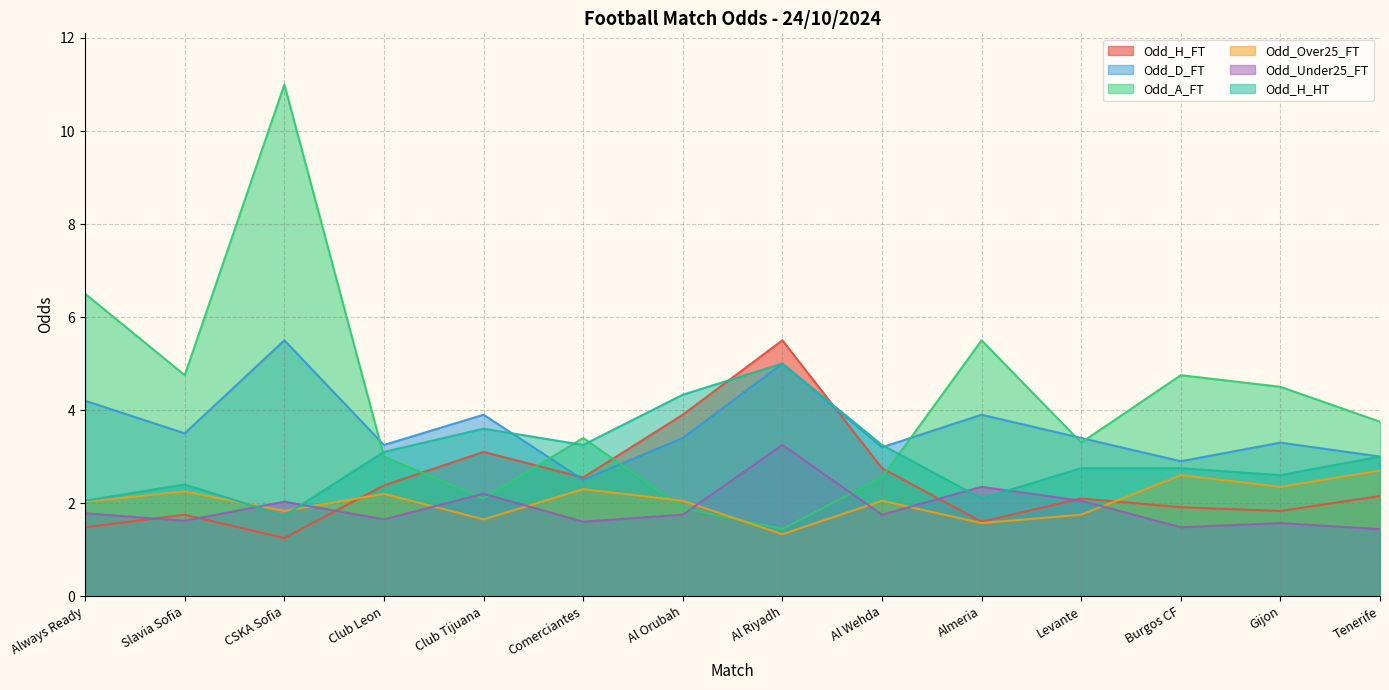

The Odd_H_FT series shows 0.7 at Tenerife. True or false?

False